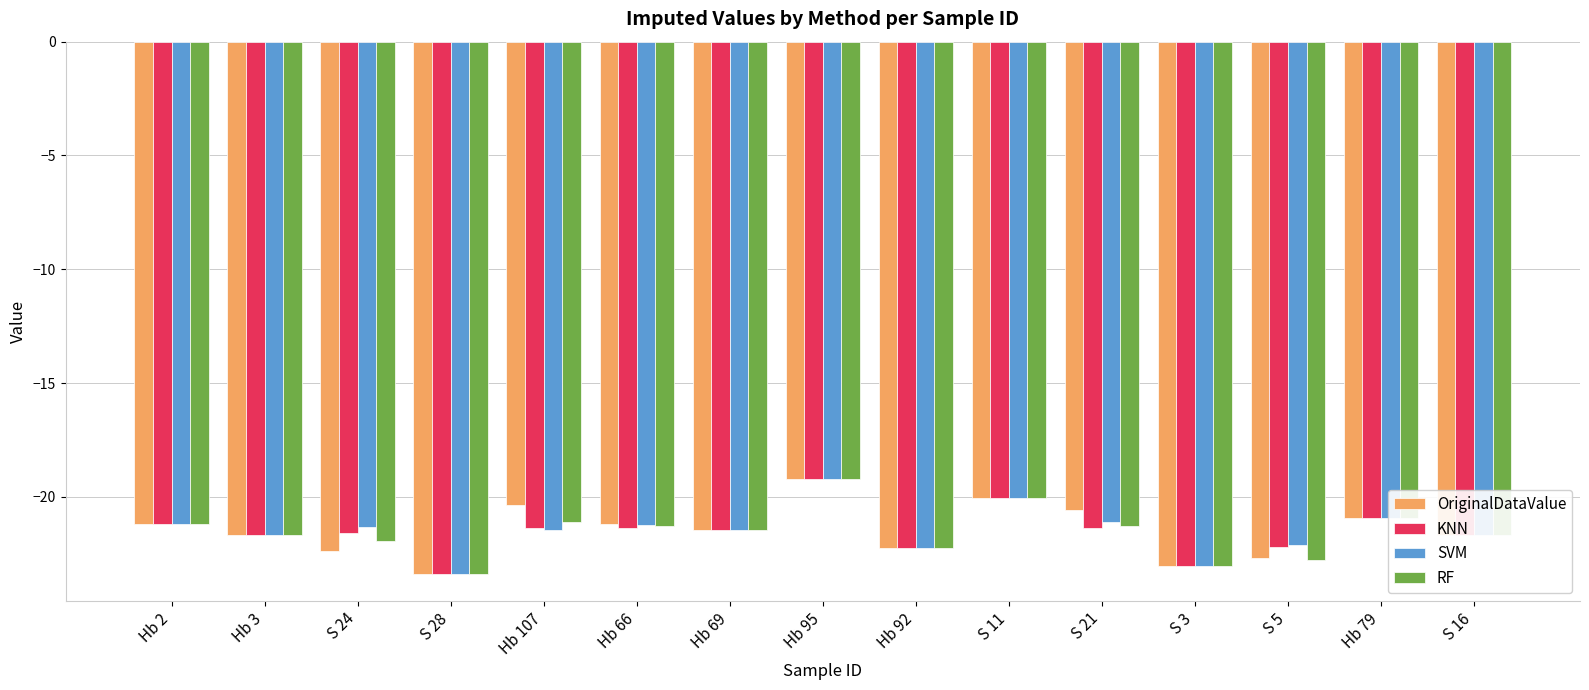

Is it true that SVM equals -7.1 at S 28?

False